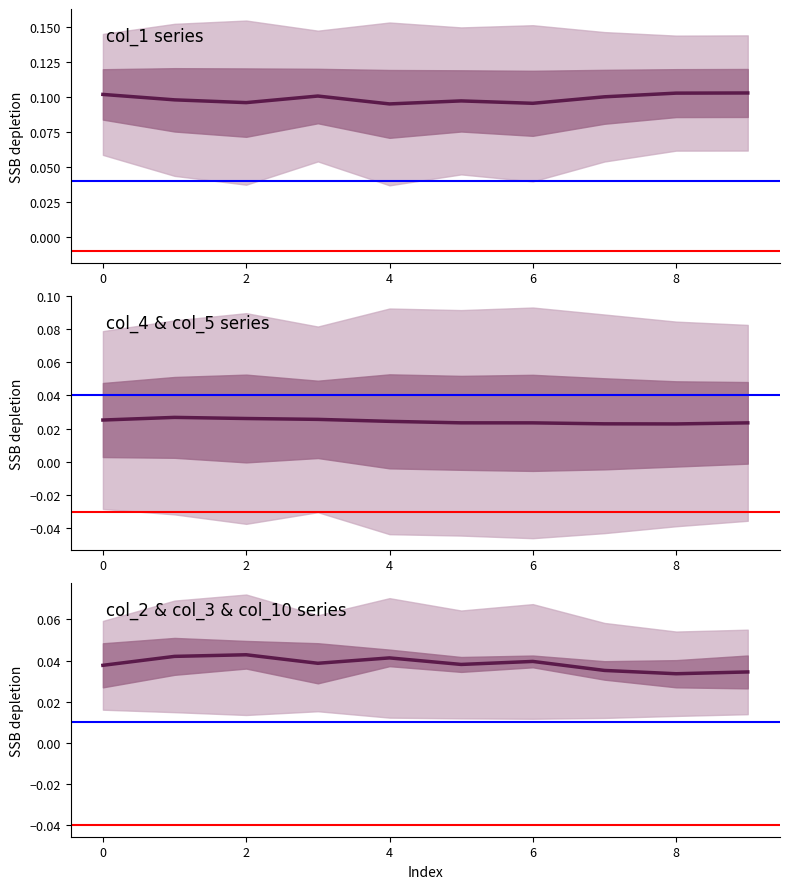

What is the maximum value shown in the chart?

0.1